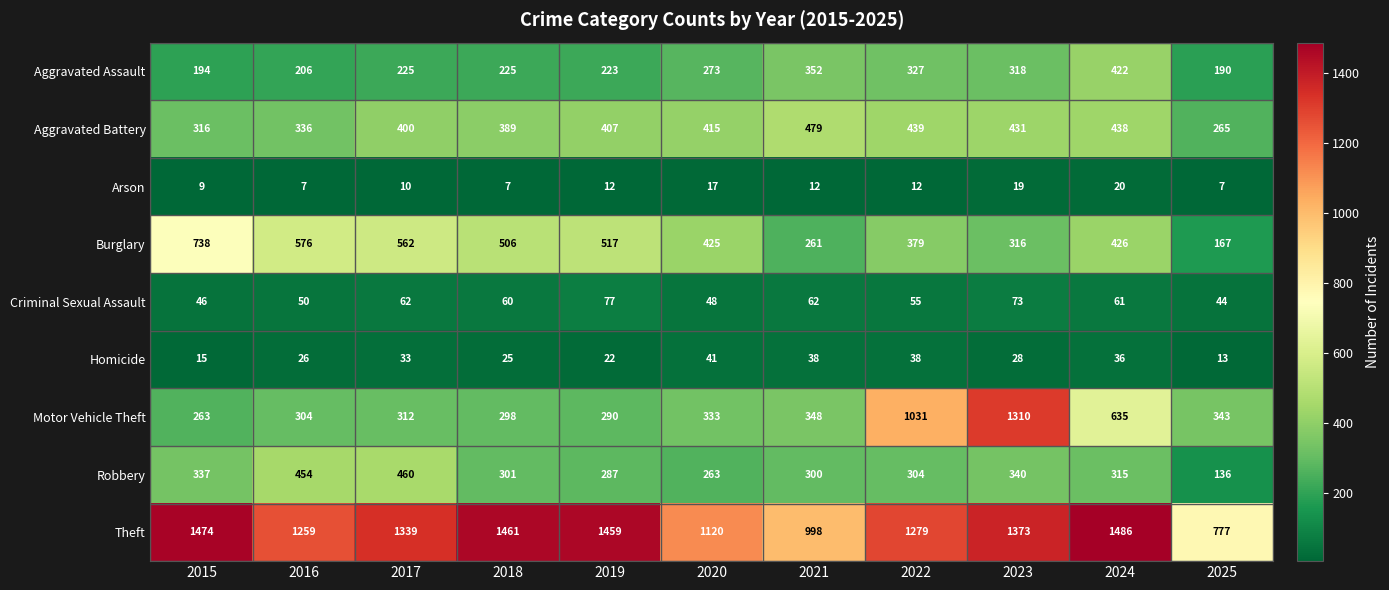

Which series changed the most between 2018 and 2021?

Theft